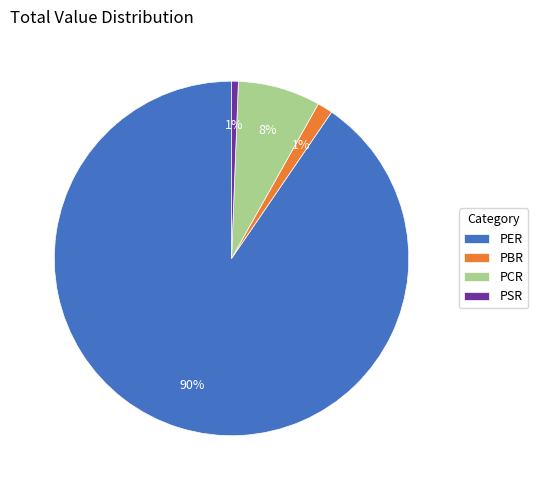

How many slices are in this pie chart?

4